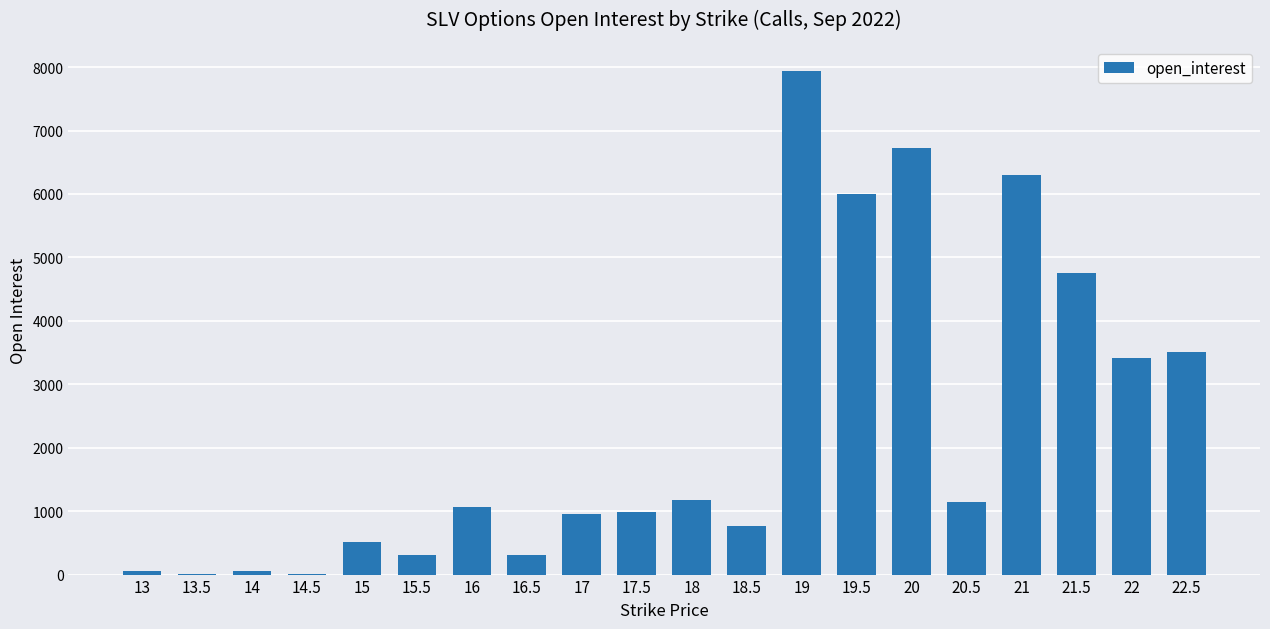

What is the maximum value shown in the chart?

7936